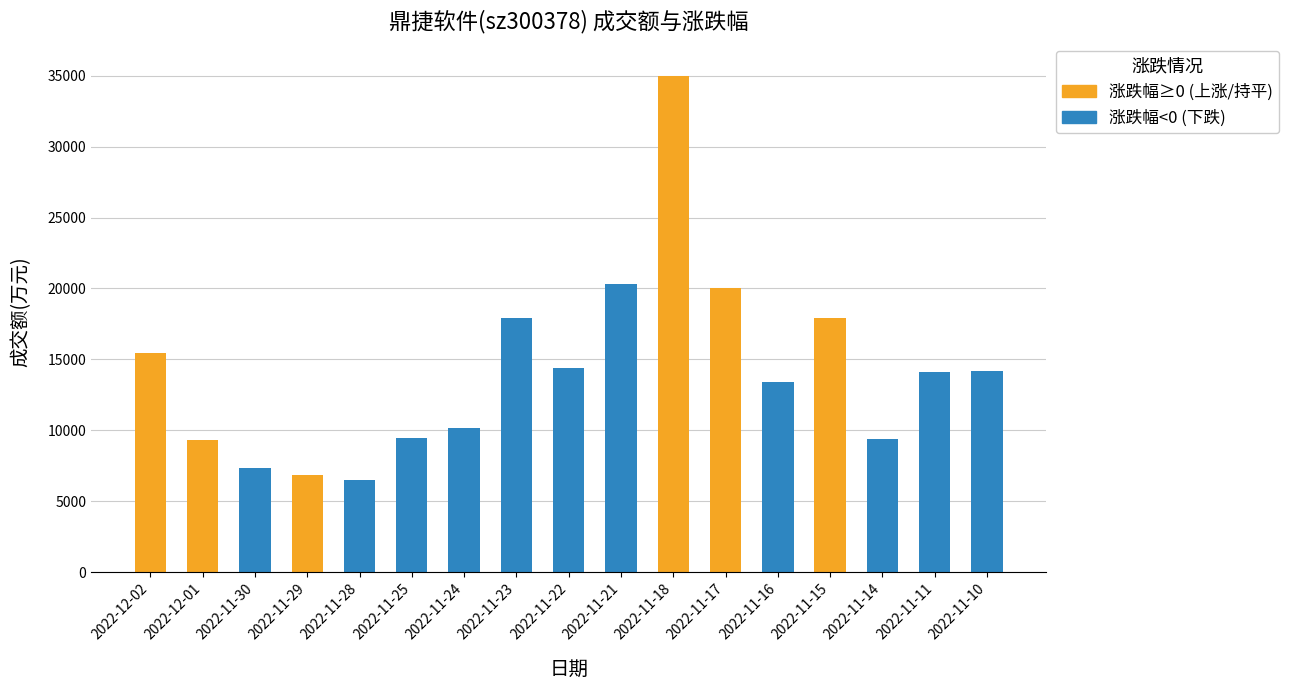

Are the bars horizontal?

No